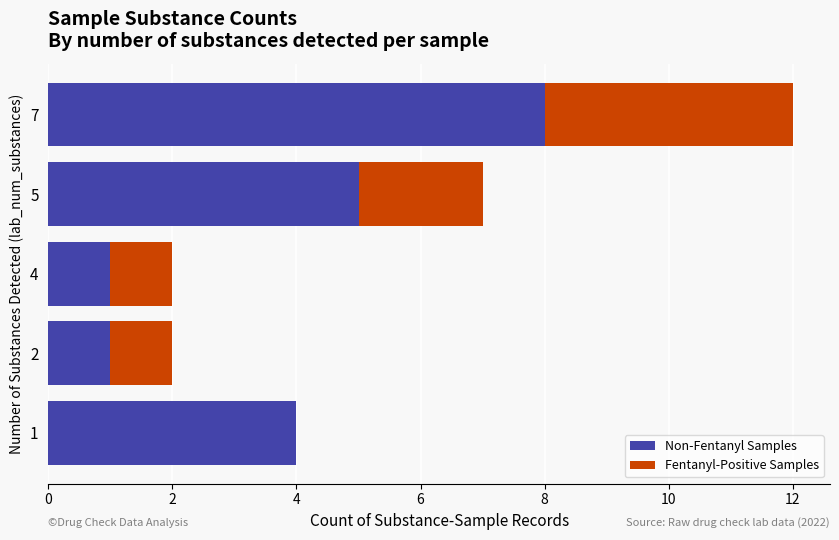

At which category is the sum across all series the highest?

7